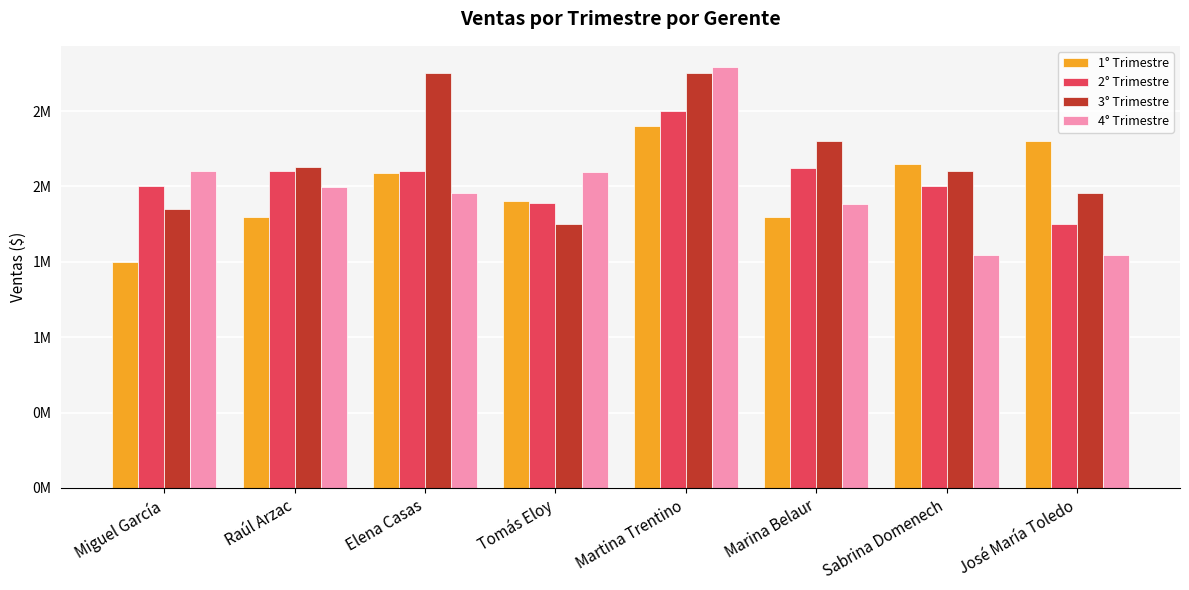

What are all the series names shown in the legend?

1° Trimestre, 2° Trimestre, 3° Trimestre, 4° Trimestre